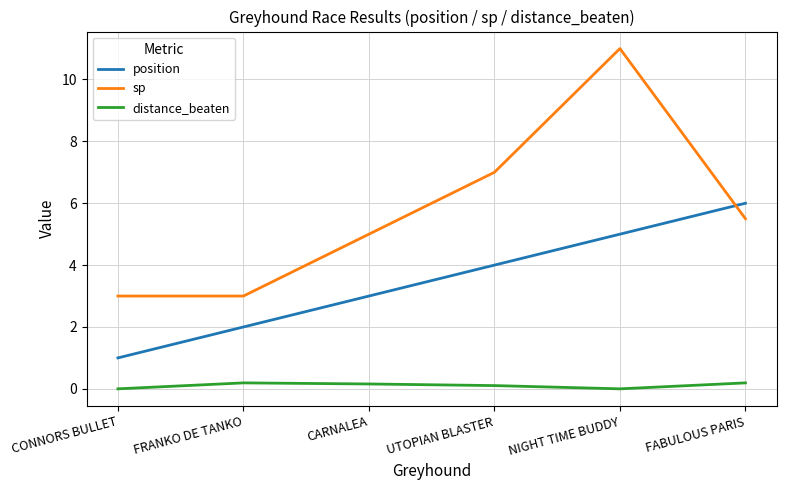

What is the spread (max minus min) of values at FABULOUS PARIS?

5.8